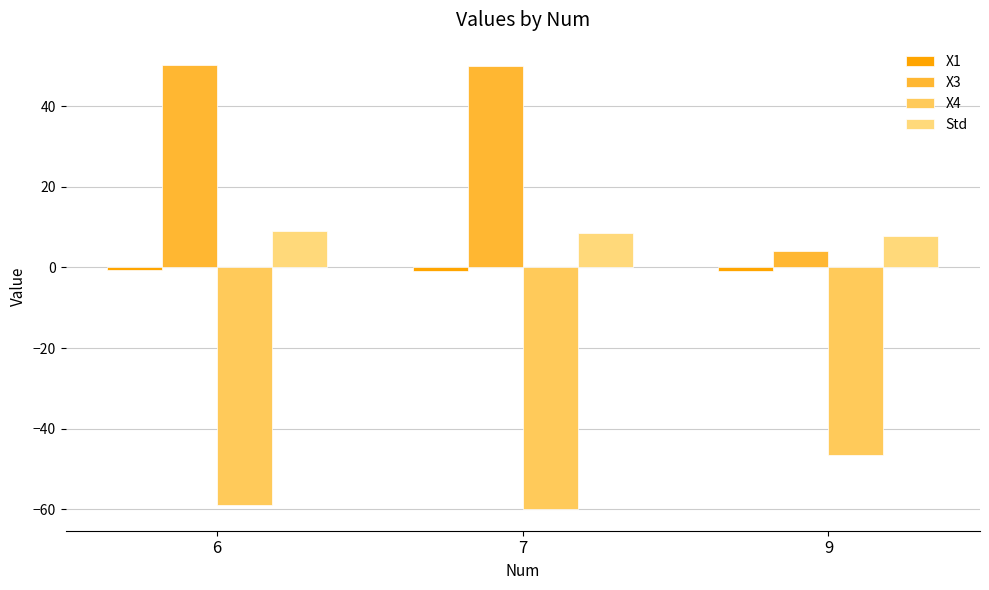

How many groups of bars are there?

3